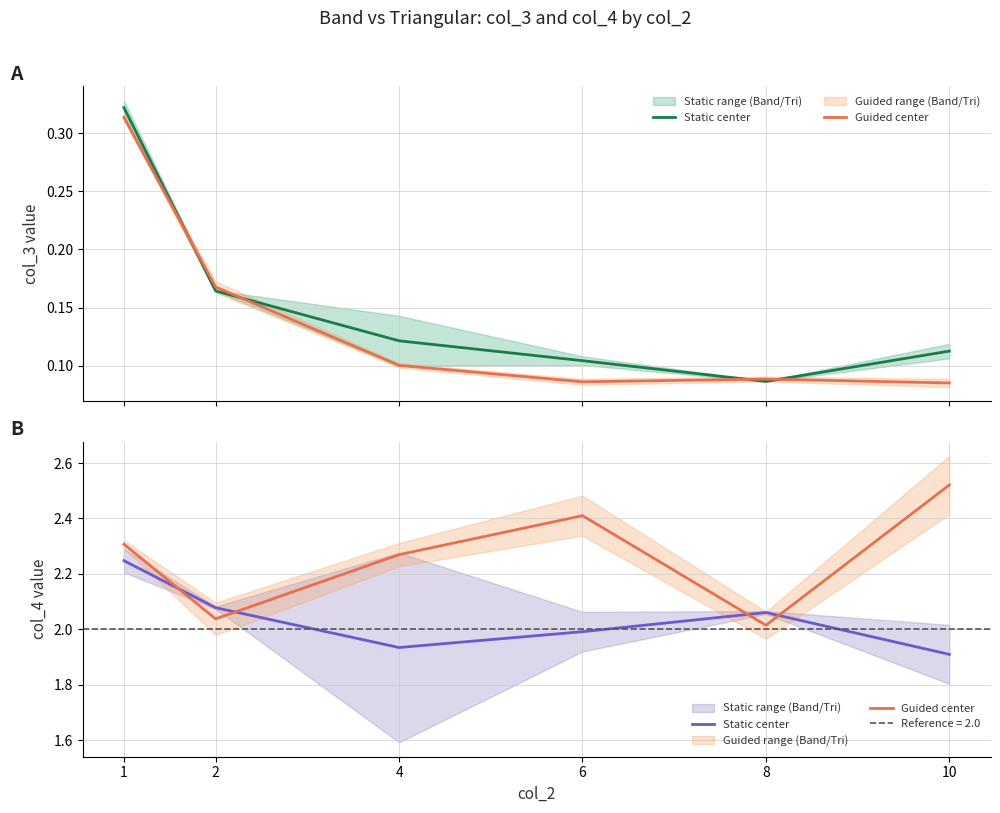

Rank the series by their maximum value, from lowest to highest.

Static center, Guided center